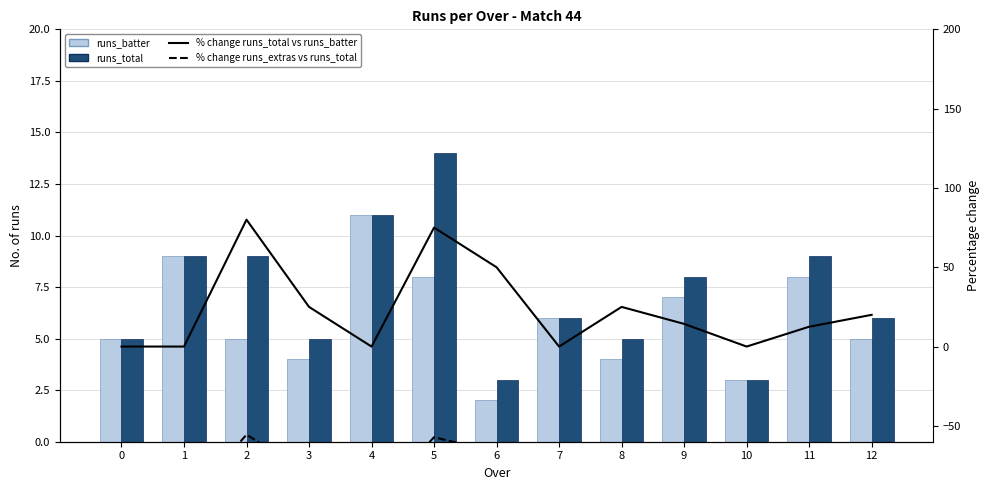

What is the difference between the maximum and minimum values in the % change runs_extras vs runs_total series?

44.4